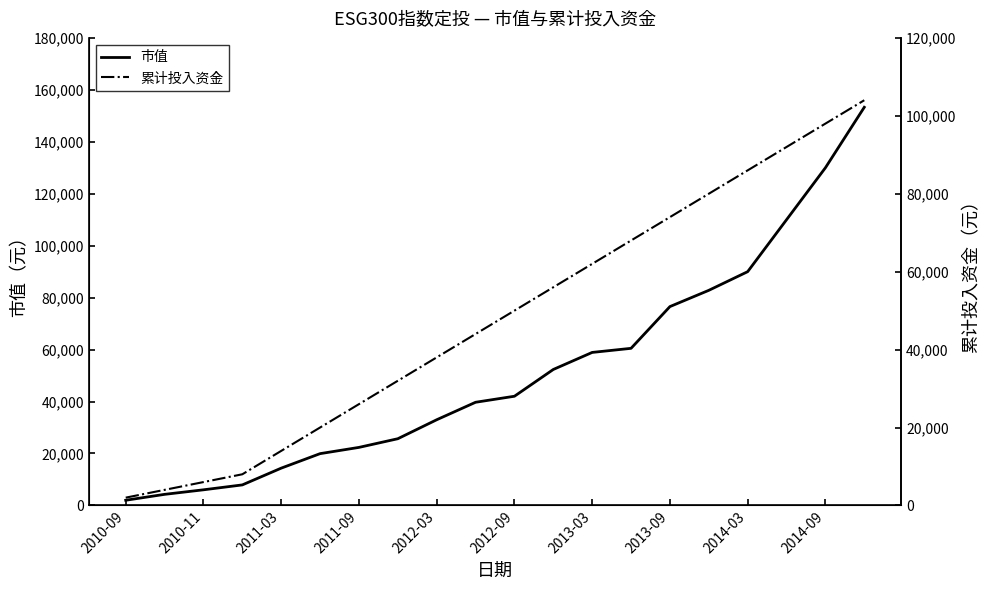

What is the greatest value displayed?

153292.7